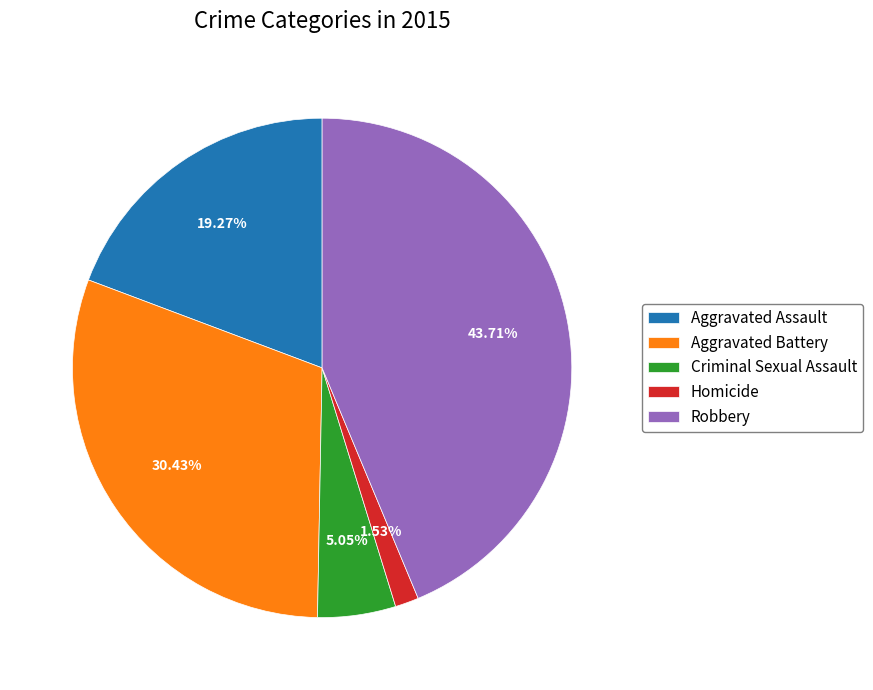

What percentage is the Aggravated Assault slice, to the nearest percent?

19%